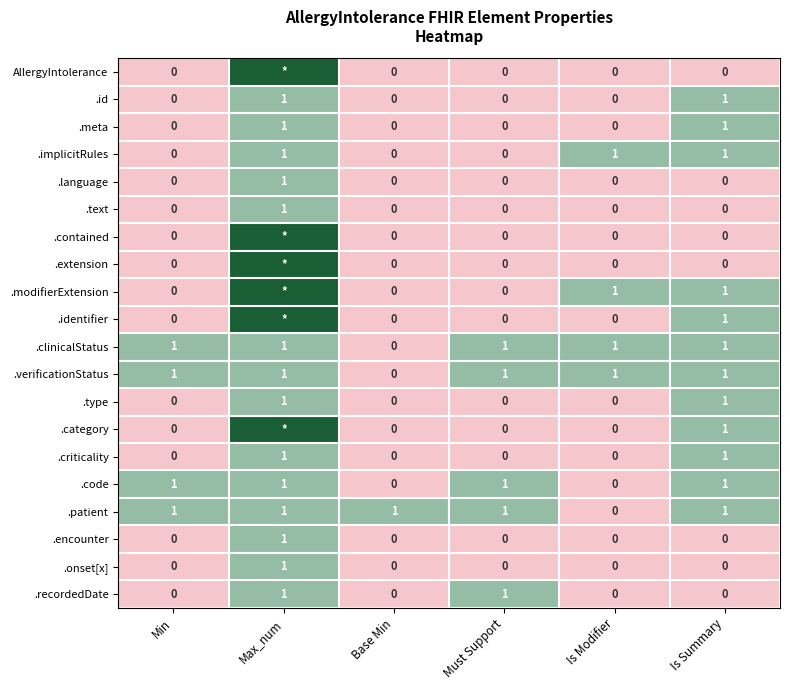

What is the sum of all .verificationStatus values?

5